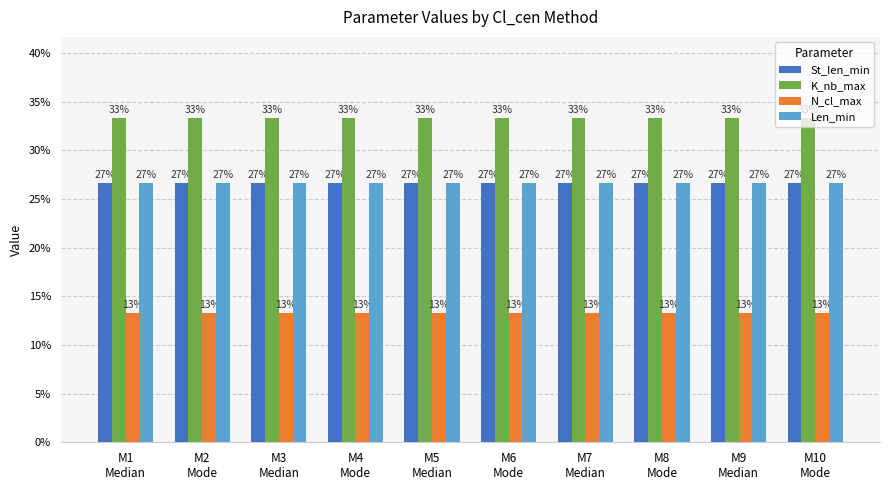

At M1
Median, list the series in order from largest to smallest.

K_nb_max, St_len_min, Len_min, N_cl_max